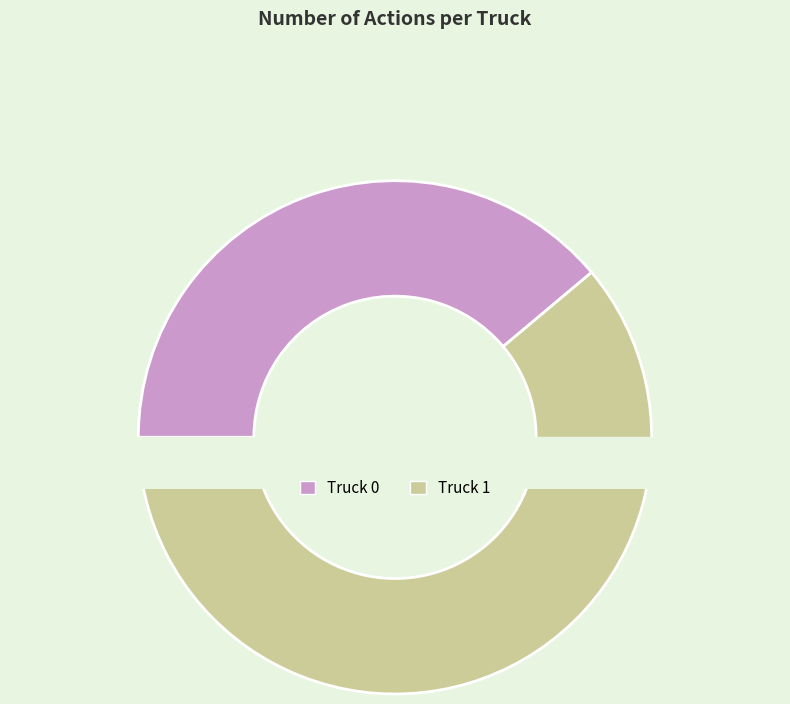

To the nearest percent, what portion does Truck 1 represent?

61%